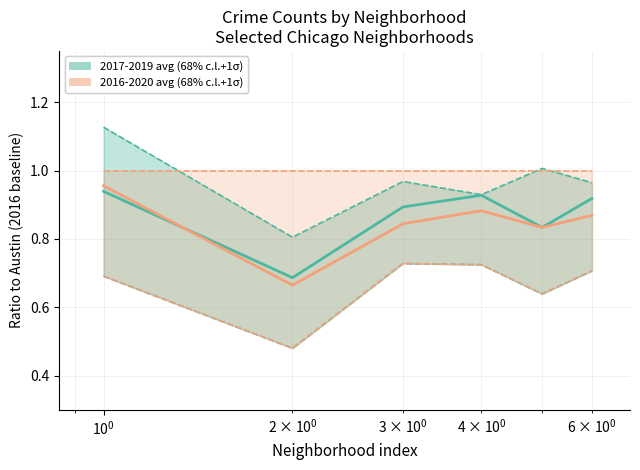

Does the chart have visible grid lines?

Yes